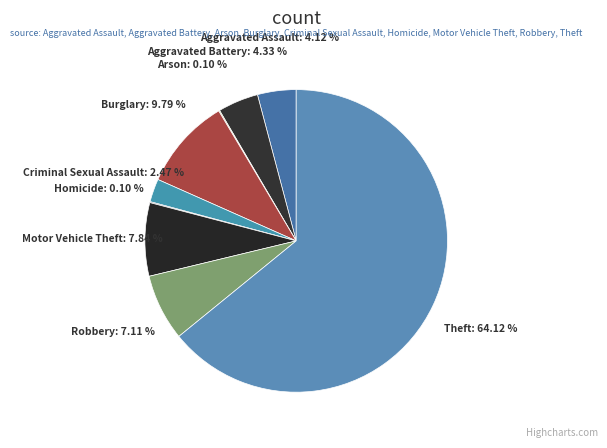

Which slice represents more than half of the pie?

Theft